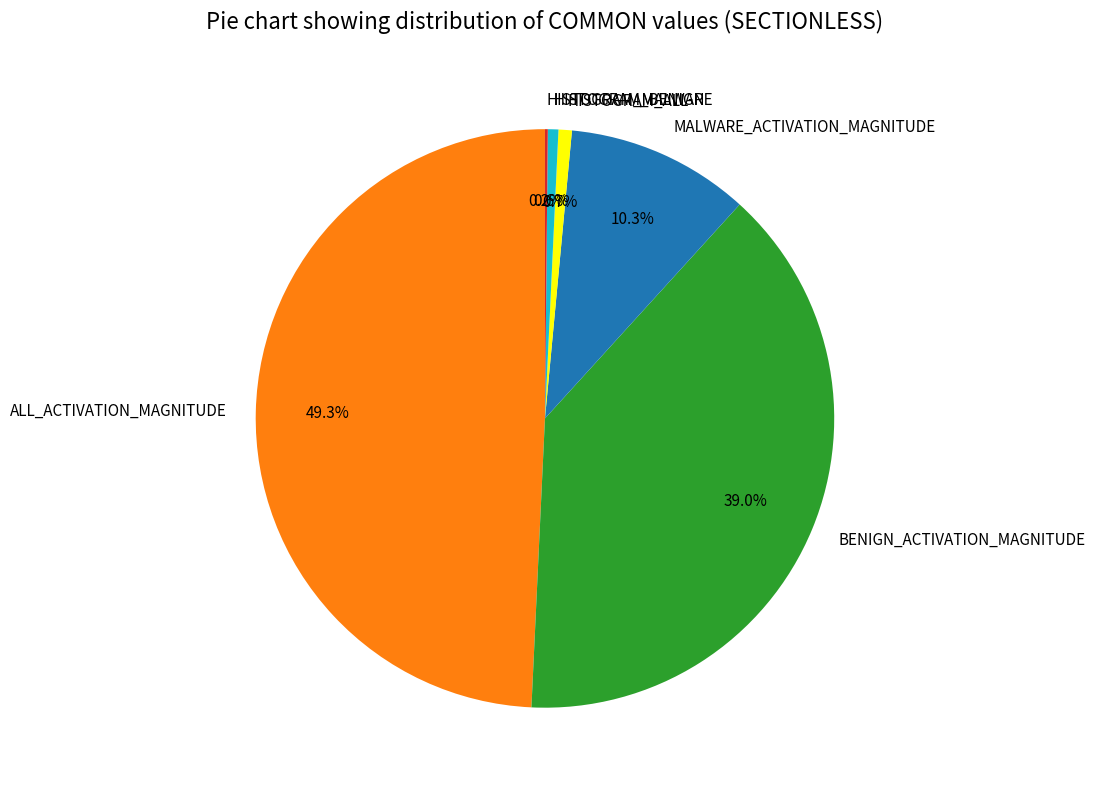

What percentage is NOT represented by BENIGN_ACTIVATION_MAGNITUDE?

61.0%